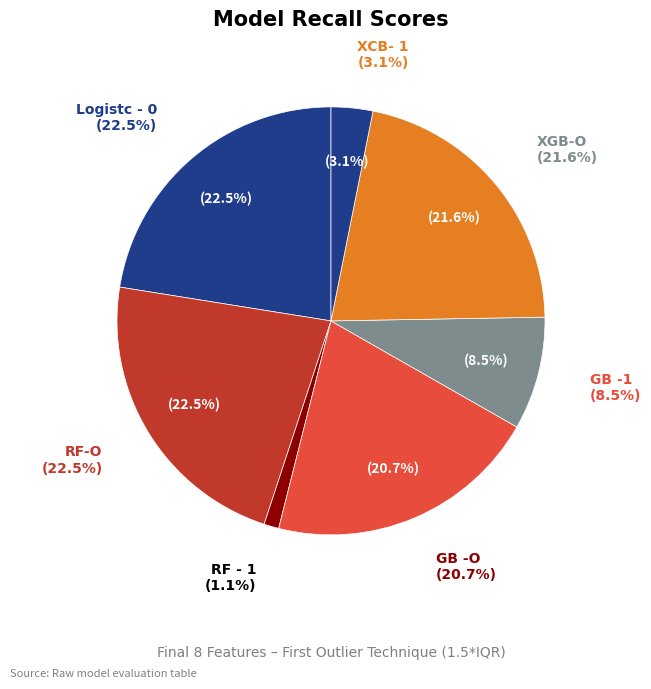

Combined, do GB -1 and RF - 1 account for over 50%?

No